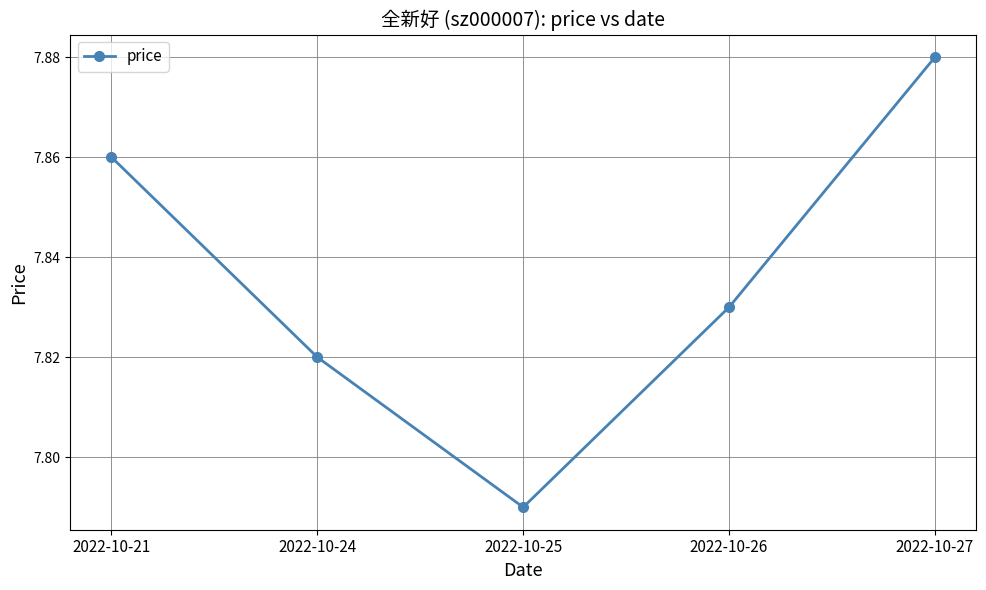

Is it true that the value at 2022-10-26 is 5.4?

False